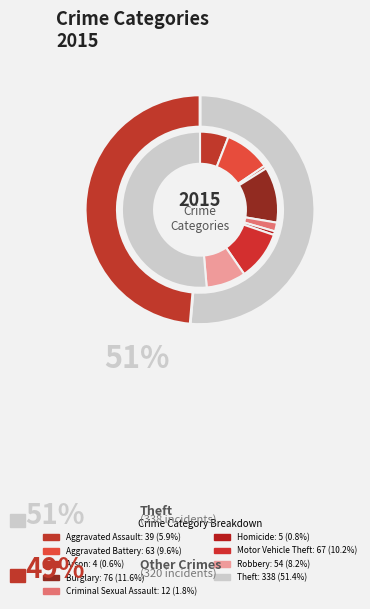

Which slice is the smallest?

Arson